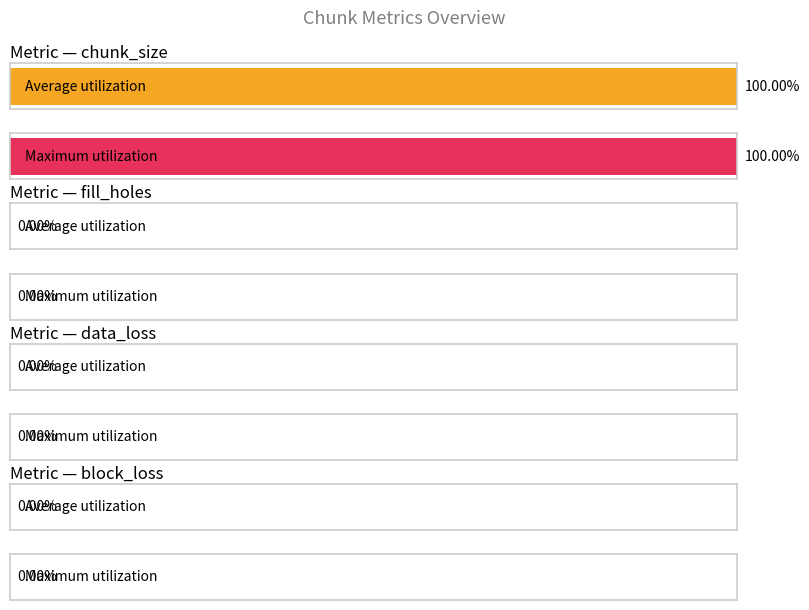

Between 1 and 3, which is larger?

1